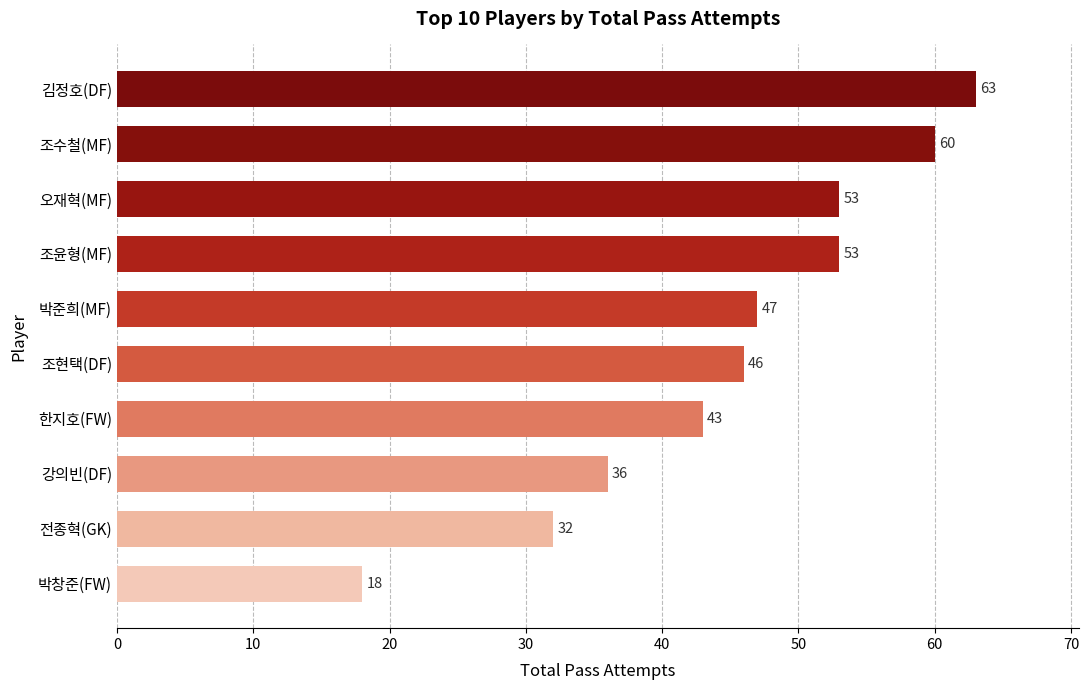

How many categories are shown in the chart?

10